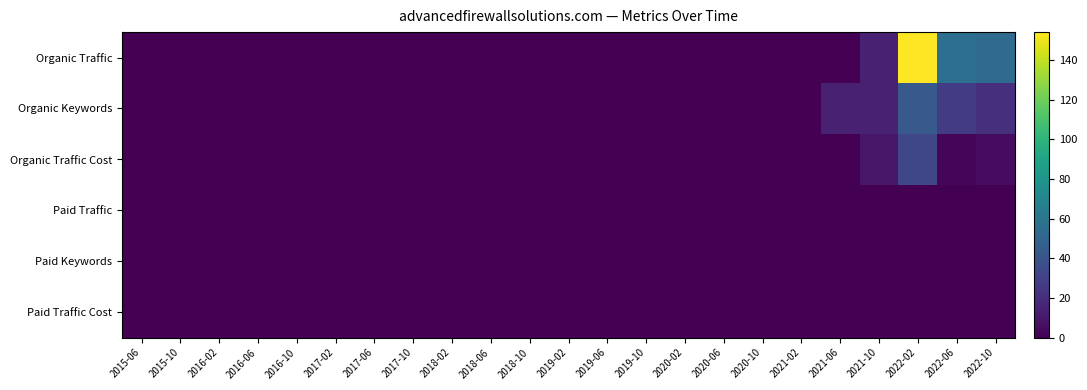

Between 2022-06 and 2019-10, which is larger?

2022-06